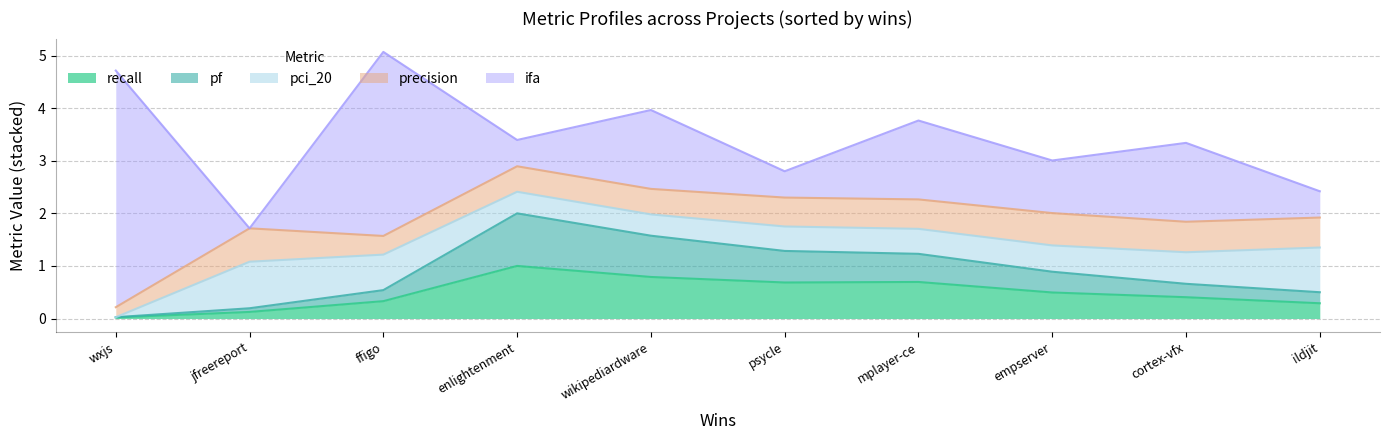

Between enlightenment.csv and empserver.csv, which series saw the biggest shift?

pf